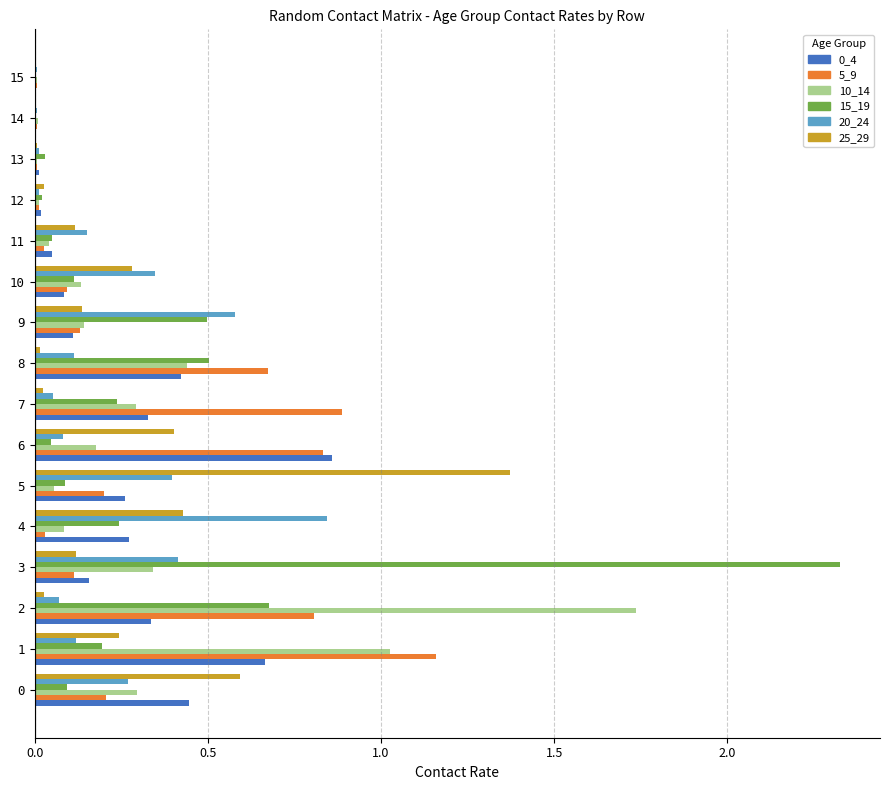

The value of 15_19 at 1 is 0.2. True or false?

True